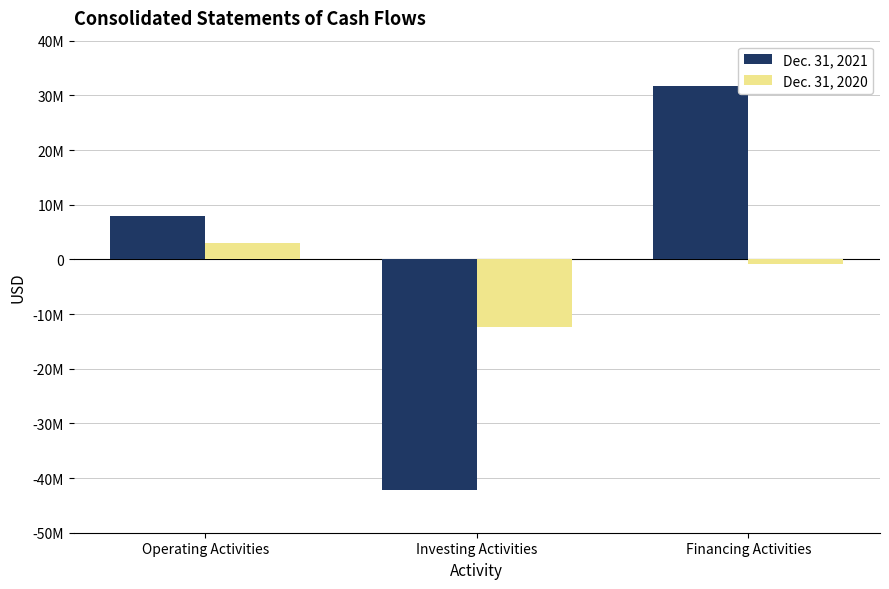

What is the value of the Dec. 31, 2020 bar at the 2nd from the left?

-12319494